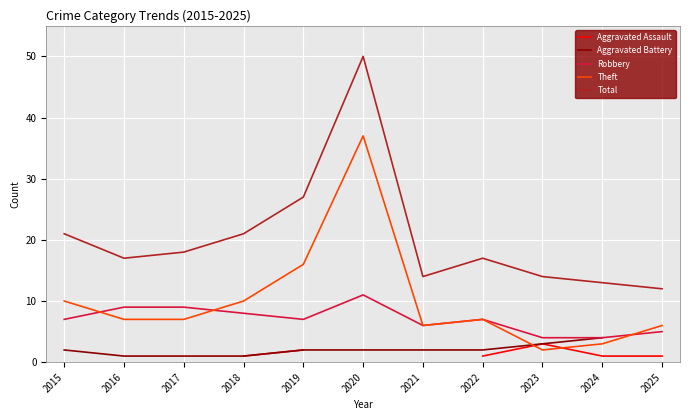

Rank the categories by Theft value from lowest to highest.

2023, 2024, 2021, 2025, 2016, 2017, 2022, 2015, 2018, 2019, 2020